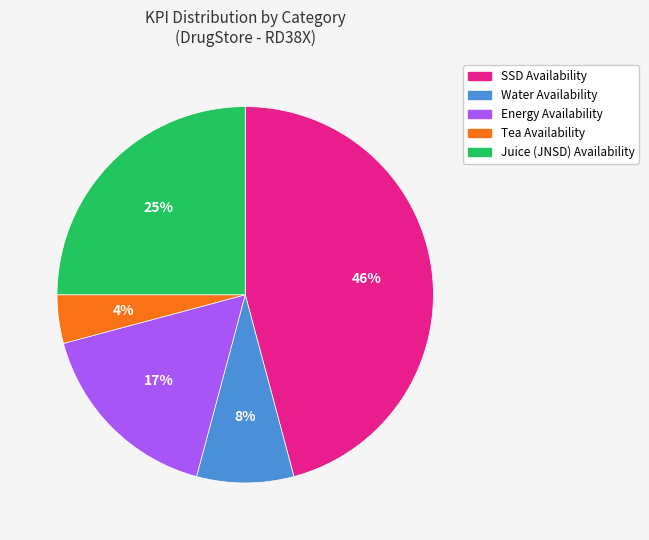

To the nearest percent, what percentage of the pie is Water Availability?

8%